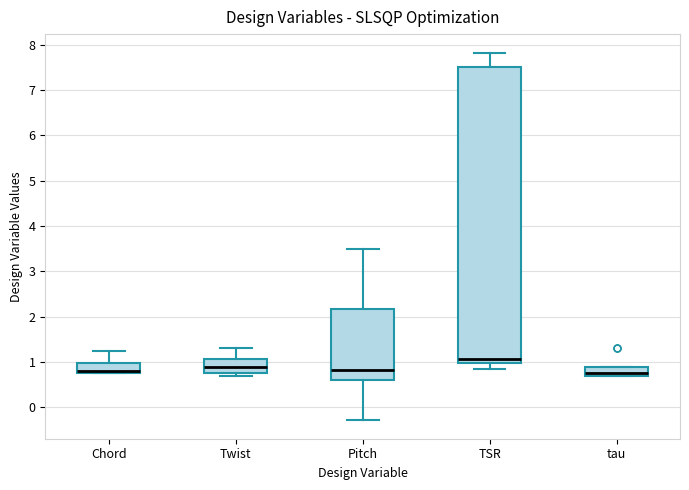

Reading left to right, read every box against the y-axis: the position of its median line, the range the box covers, and the ends of its whiskers. The values are not printed on the chart, so give them approximately, as read against the axis.

Chord: median 0.8 (just above the box's lower edge), box 0.8 to 1.0, whiskers 0.8 to 1.3
Twist: median 0.9, box 0.8 to 1.1, whiskers 0.7 to 1.3
Pitch: median 0.8, box 0.6 to 2.2, whiskers -0.3 to 3.5
TSR: median 1.1, box 1.0 to 7.5, whiskers 0.9 to 7.8
tau: median 0.8, box 0.7 to 0.9, whiskers 0.7 to 0.9